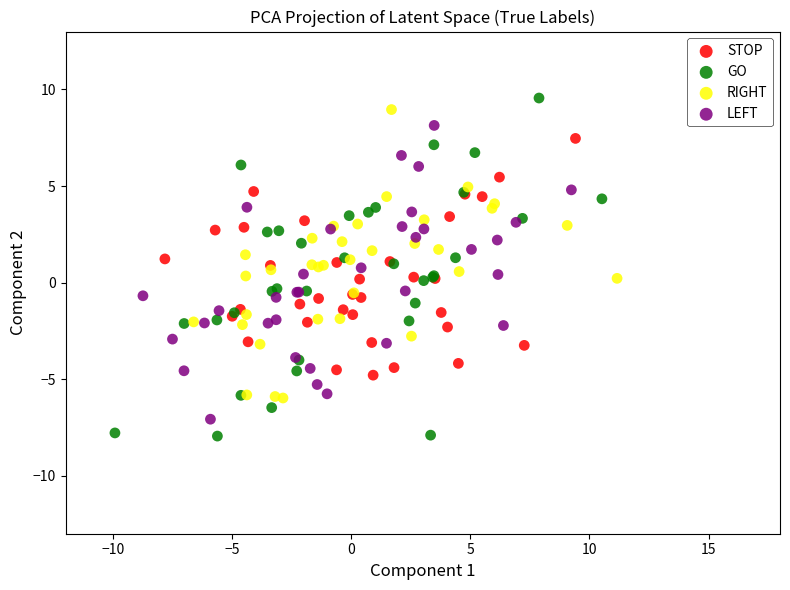

Which series reaches the maximum Y coordinate?

GO